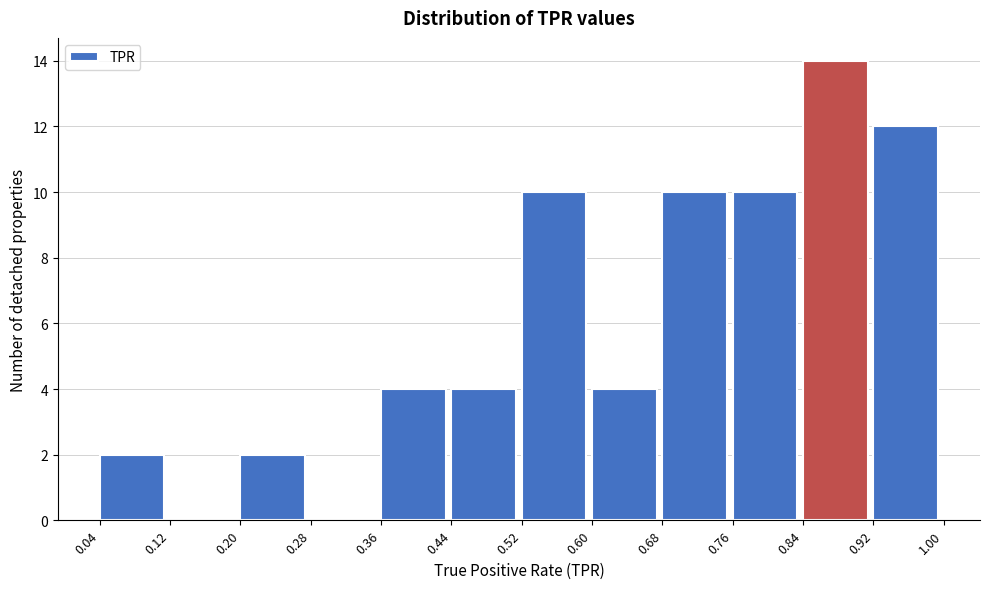

Over which range of the x-axis is the bar tallest?

0.84 to 0.92